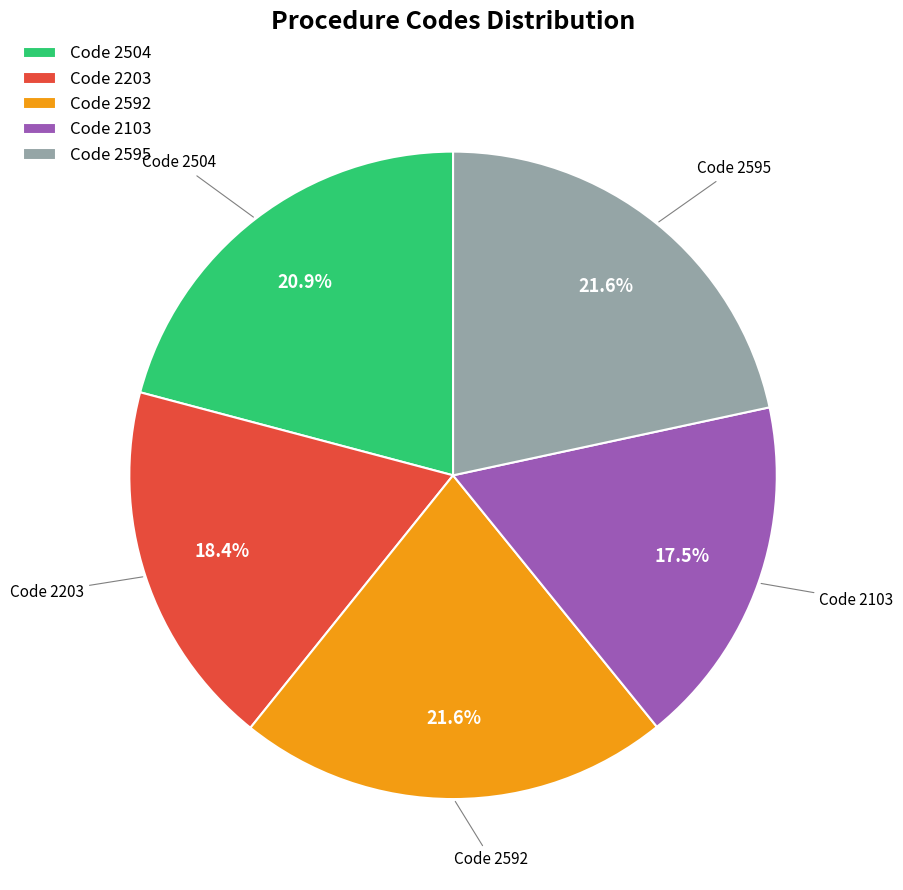

Which has a higher value, Code 2592 or Code 2103?

Code 2592